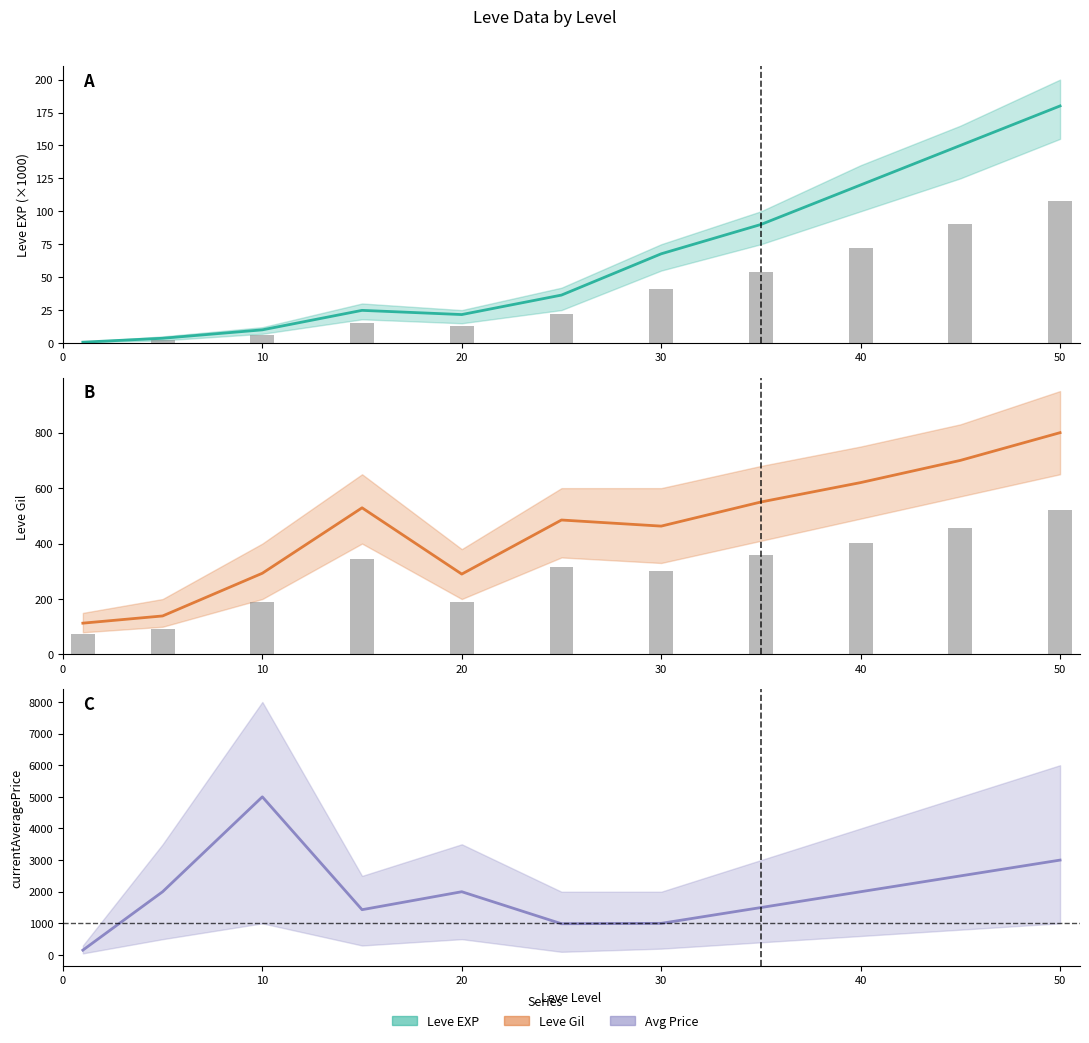

What is the sum of all Leve EXP bars values?

422.8